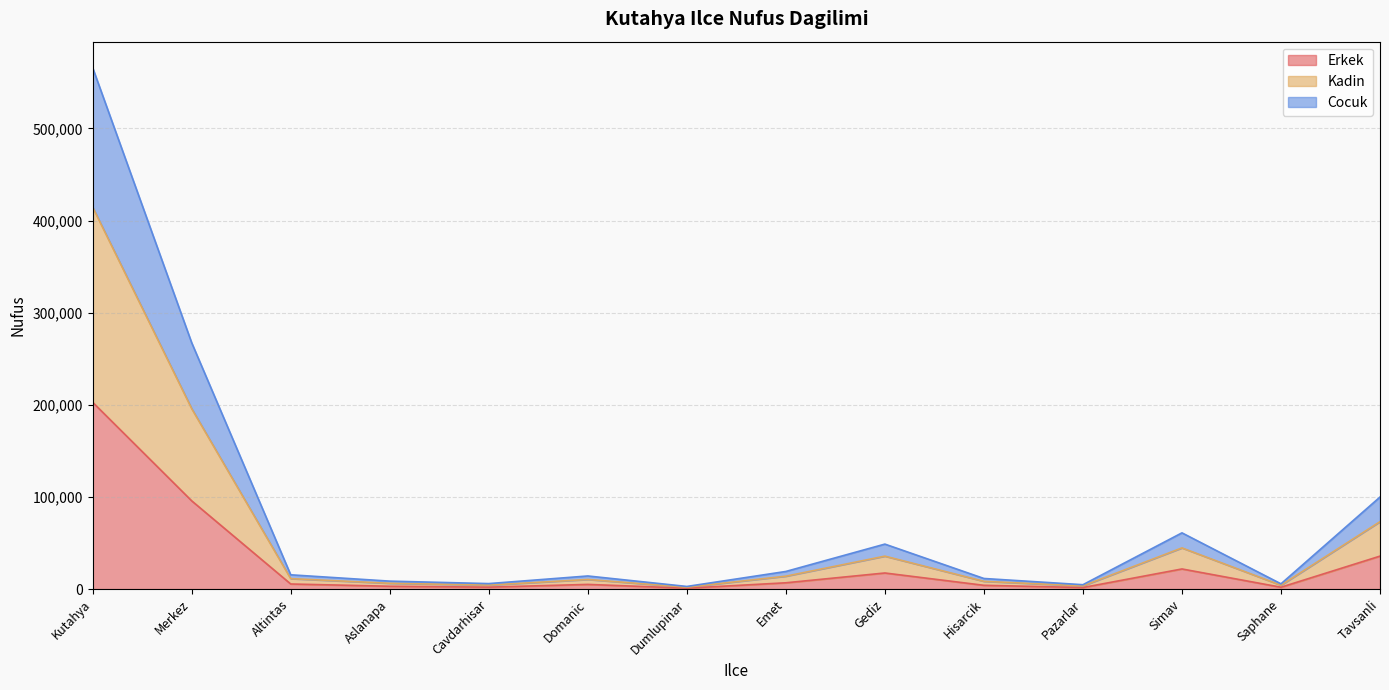

At which category is the sum across all series the highest?

Kutahya